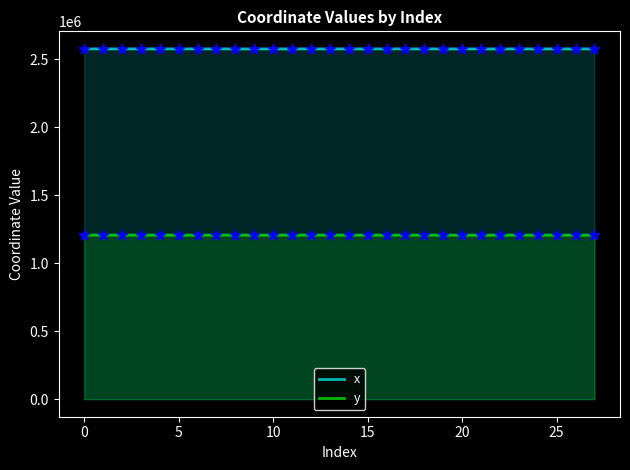

At how many categories does at least one series exceed 1429720?

28